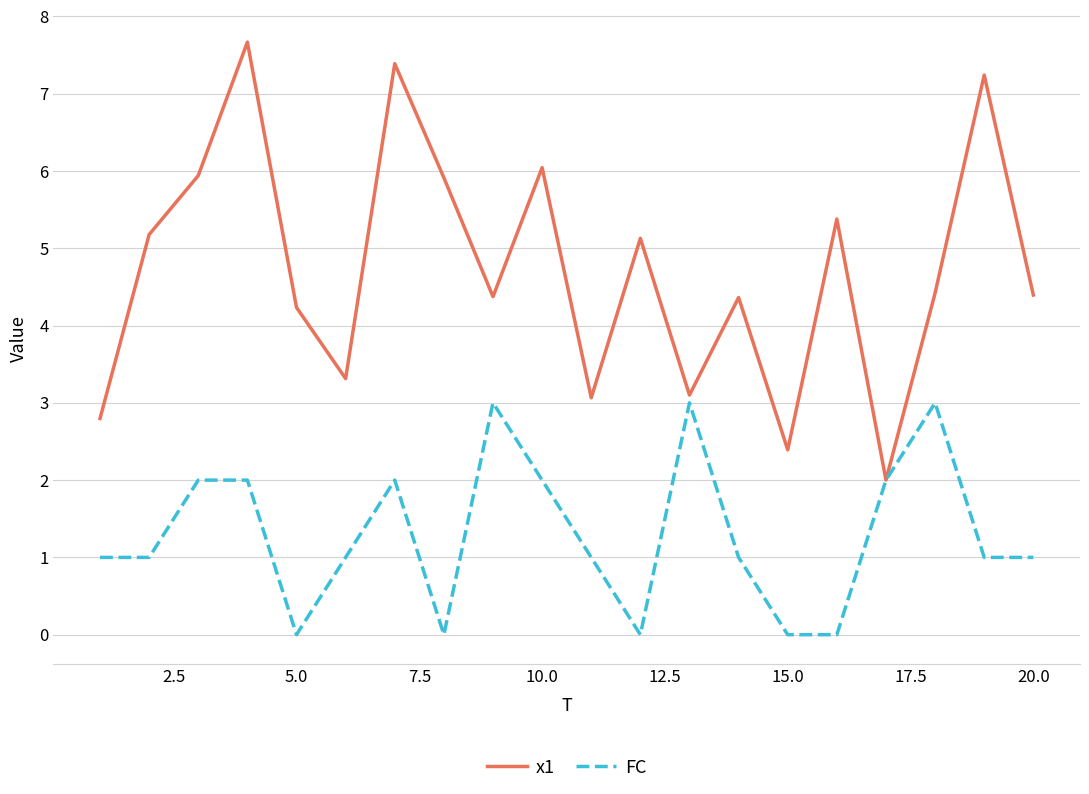

What is the maximum value for FC?

3.0